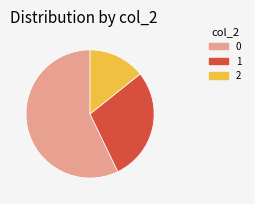

Rank the categories by value from lowest to highest.

2, 1, 0